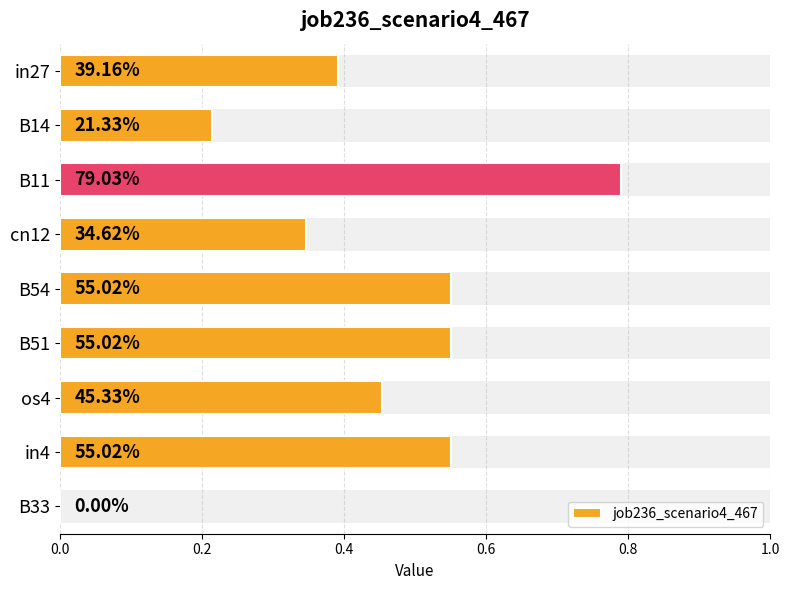

Does the chart contain stacked bars?

No